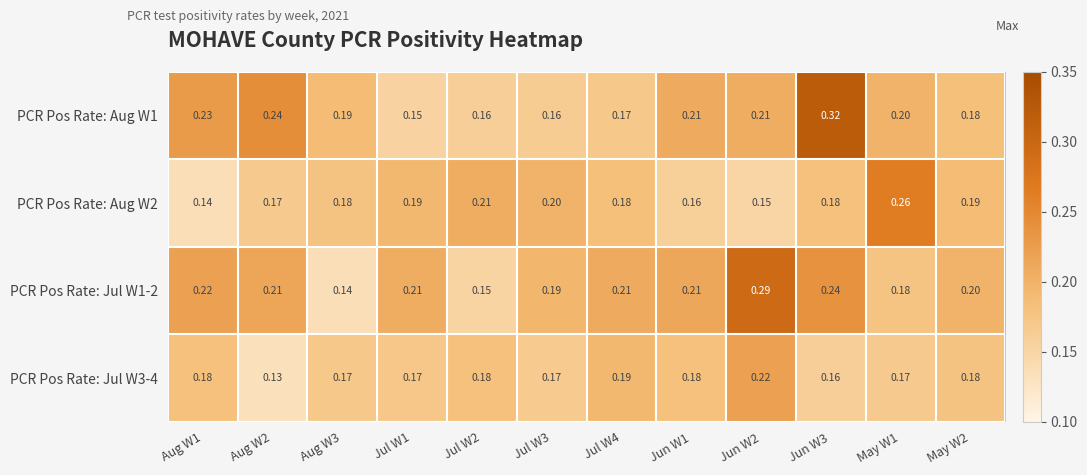

Is the value of PCR Pos Rate: Aug W1 at Jun W2 greater than the value of PCR Pos Rate: Jul W1-2 at Jul W3?

Yes